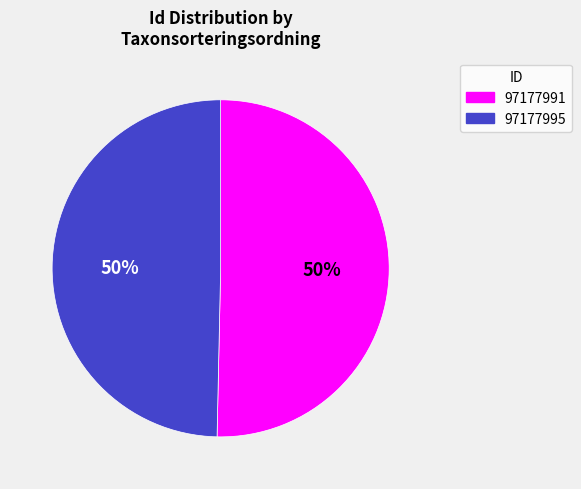

To the nearest percent, what portion does 97177995 represent?

50%